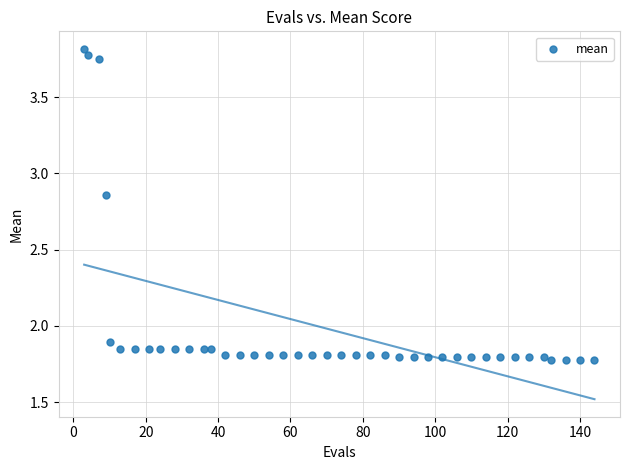

What is the range of X values (max minus min)?

141.0